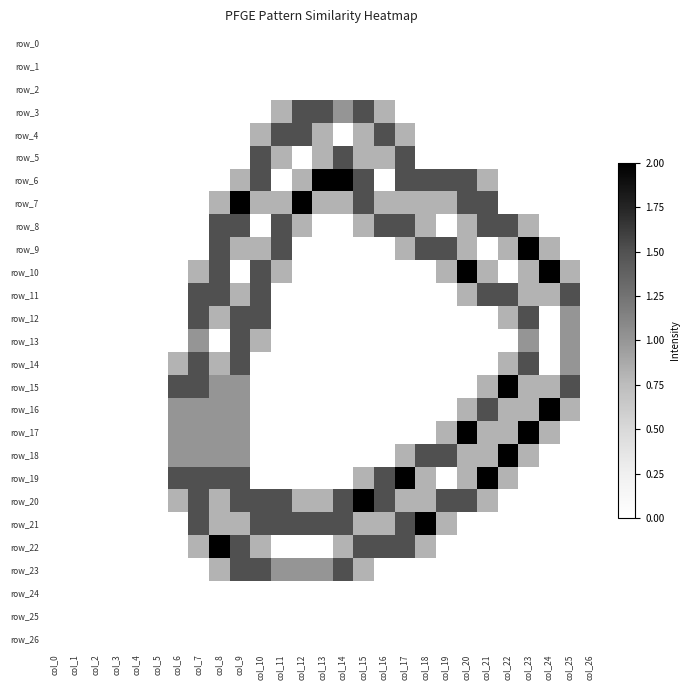

Rank the categories by row_22 value from highest to lowest.

col_8, col_9, col_15, col_16, col_17, col_7, col_10, col_14, col_18, col_0, col_1, col_2, col_3, col_4, col_5, col_6, col_11, col_12, col_13, col_19, col_20, col_21, col_22, col_23, col_24, col_25, col_26